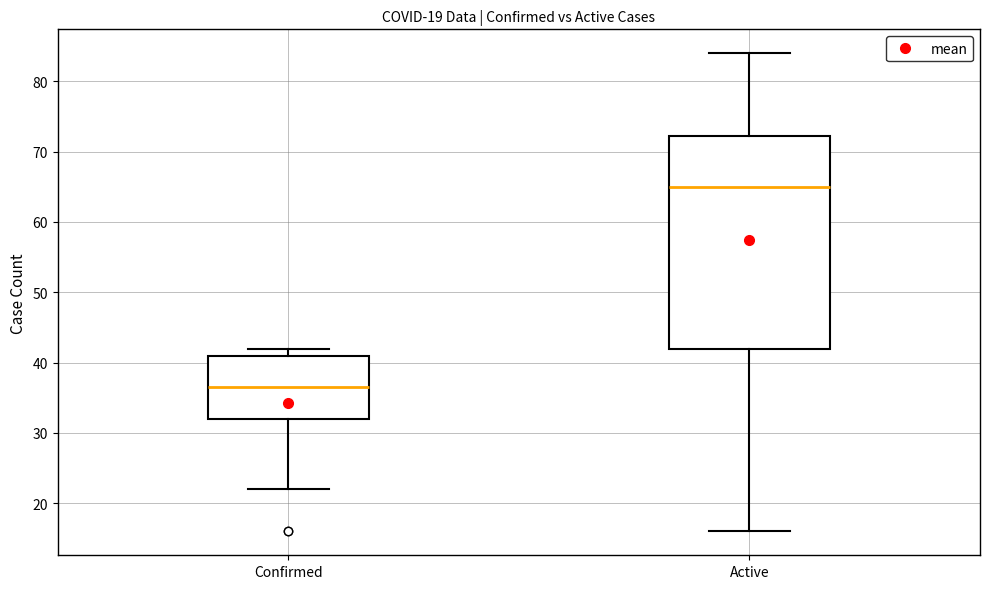

Reading left to right, transcribe this box plot: for each box, give where its median line is, the range the box spans, and where its two whiskers end, as read against the y-axis. The values are not printed on the chart, so give them approximately, as read against the axis.

Confirmed: median 37, box 32 to 41, whiskers 22 to 42
Active: median 65, box 42 to 72, whiskers 16 to 84